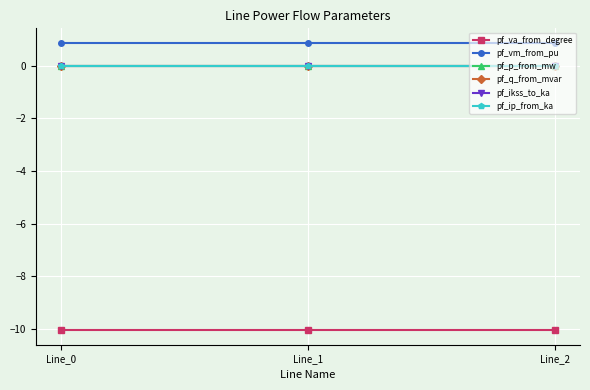

Is this an area chart (filled region under the line)?

No